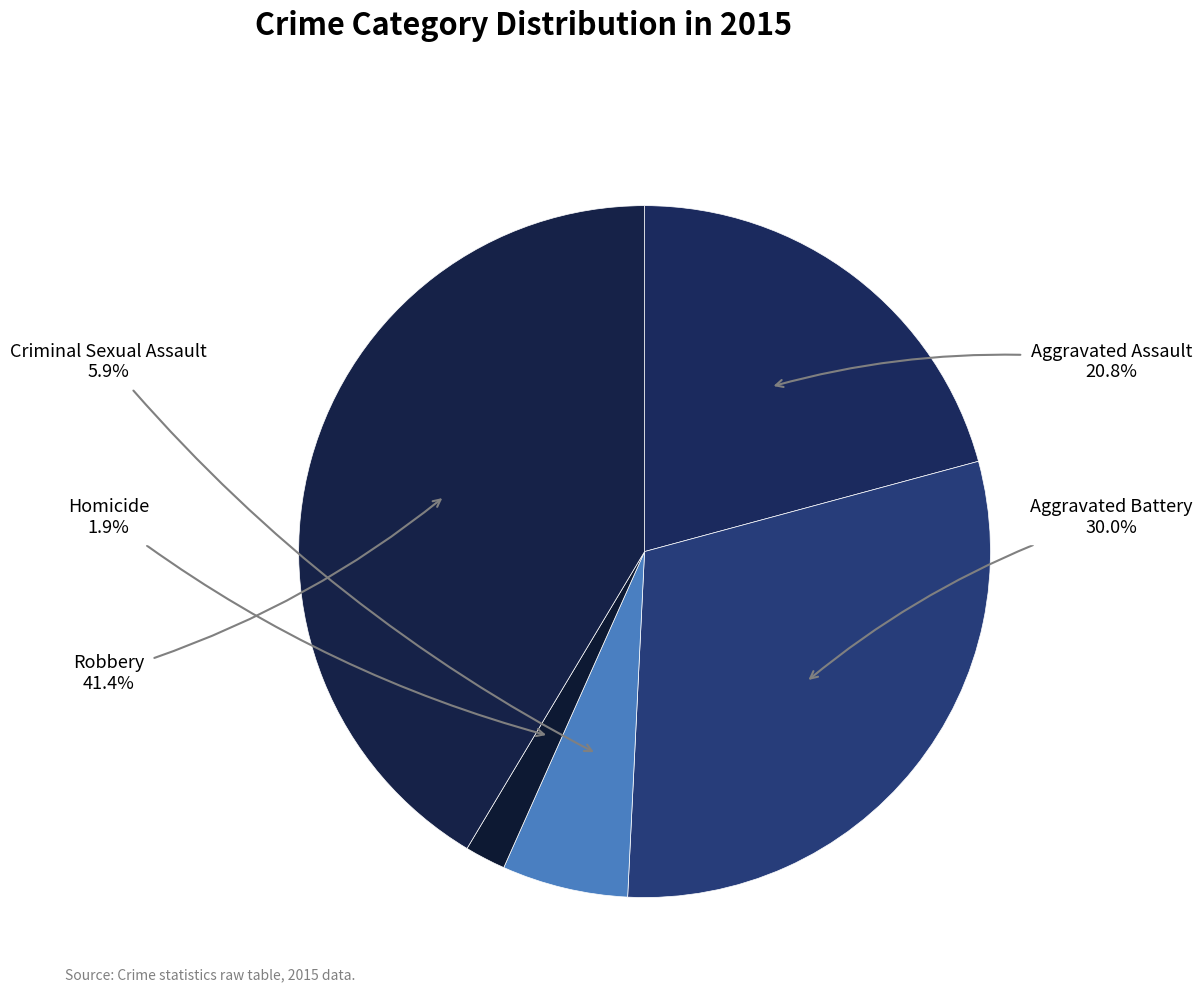

To the nearest percent, what is the combined percentage of Criminal Sexual Assault and Aggravated Assault?

27%